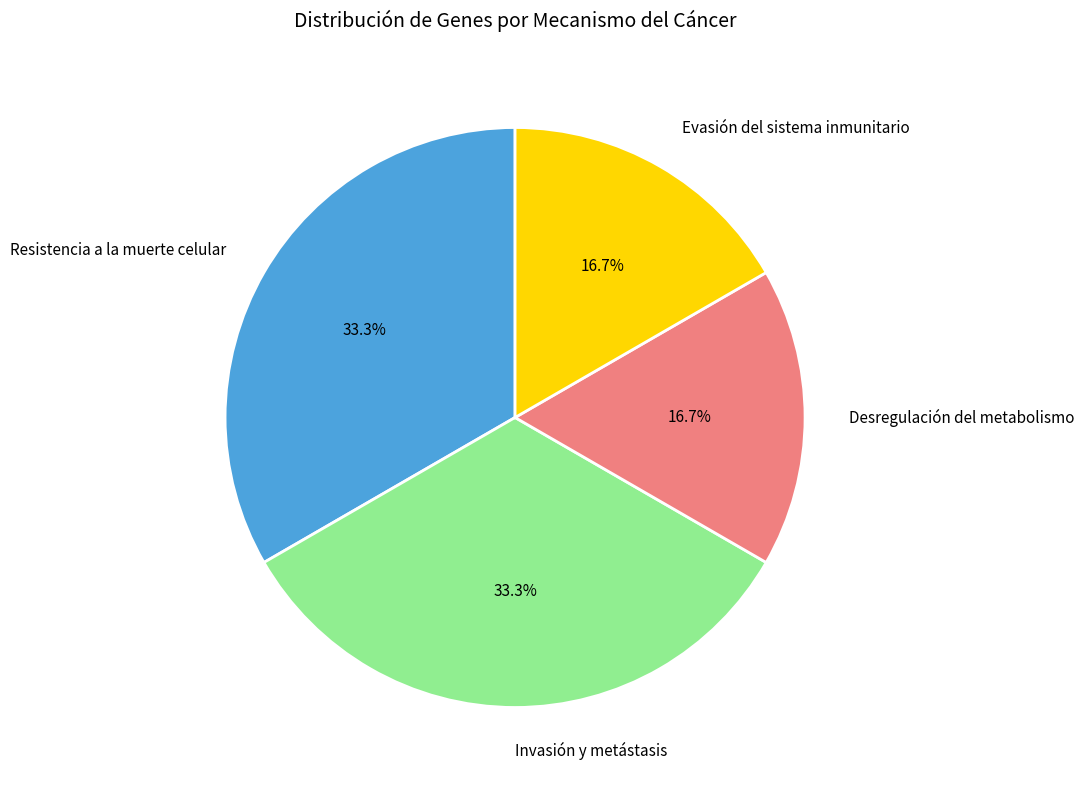

Is it true that Evasión del sistema inmunitario is 17% of the pie?

True